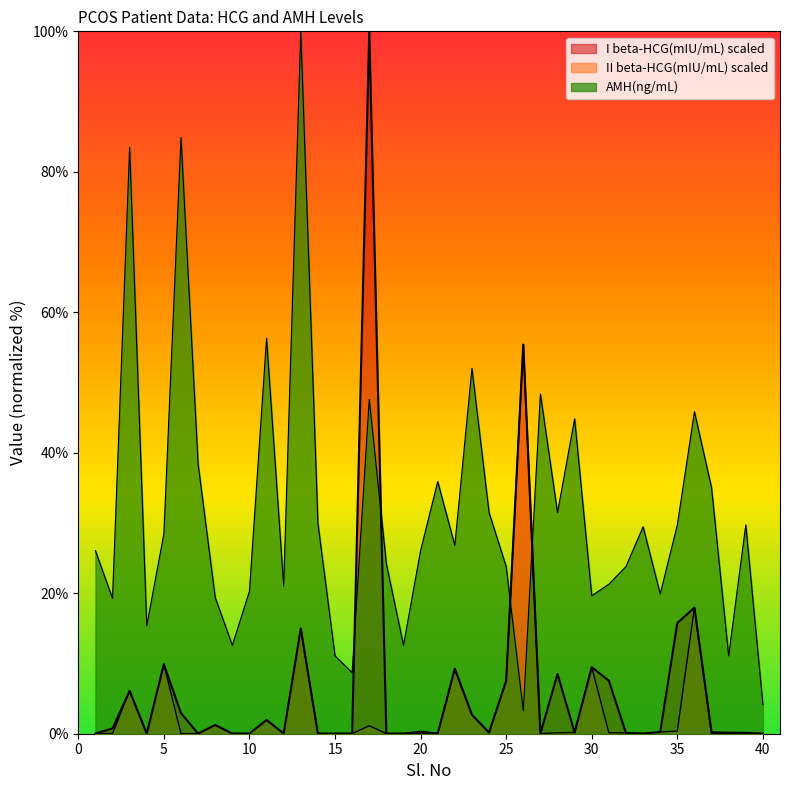

The AMH(ng/mL) series shows 35.9 at 21. True or false?

True